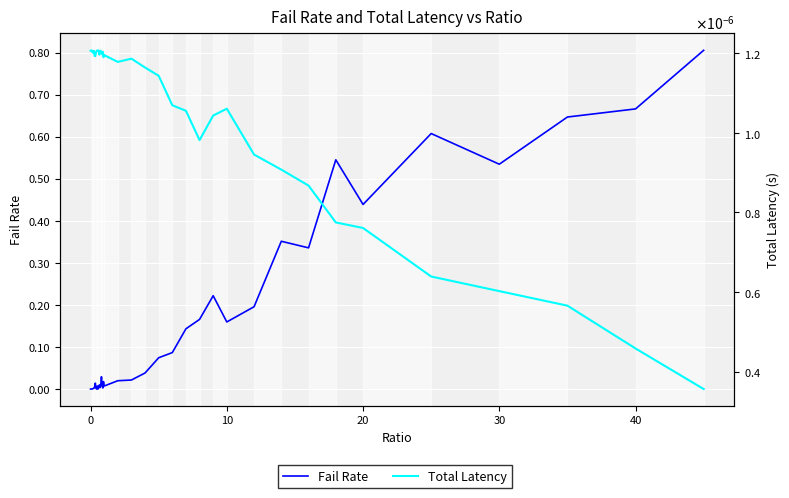

Reading right to left, list all the values displayed in this chart.

Fail Rate: 0.8	0.7	0.6	0.5	0.6	0.4	0.5	0.3	0.4	0.2	0.2	0.2	0.2	0.1	0.1	0.1	0.0	0.0	0.0	0.0	0.0	0.0	0.0	0.0	0.0	0.0	0.0	0.0	0.0	0.0	0.0	0.0	0.0	0.0	0.0	0.0	0.0	0.0	0.0	0.0
Total Latency: 0.0	0.0	0.0	0.0	0.0	0.0	0.0	0.0	0.0	0.0	0.0	0.0	0.0	0.0	0.0	0.0	0.0	0.0	0.0	0.0	0.0	0.0	0.0	0.0	0.0	0.0	0.0	0.0	0.0	0.0	0.0	0.0	0.0	0.0	0.0	0.0	0.0	0.0	0.0	0.0